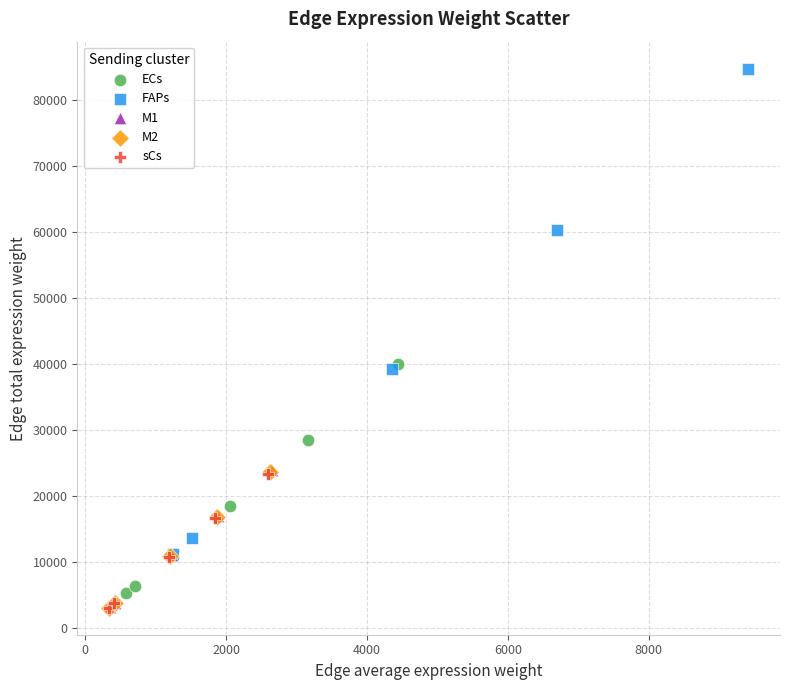

Which series reaches the maximum Y coordinate?

FAPs